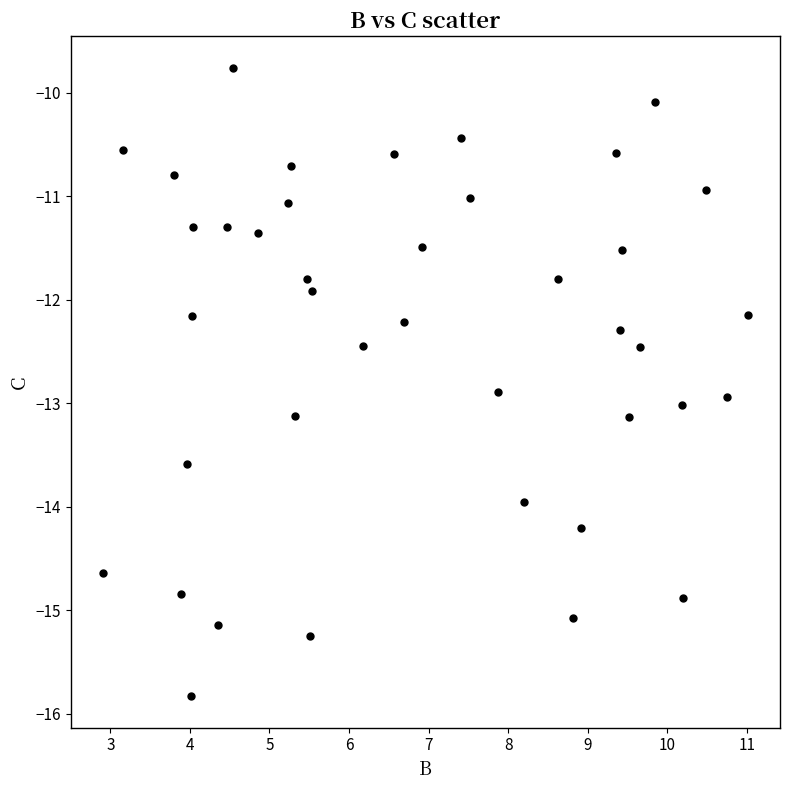

What Y value in the scatter plot is closest to -12?

-11.9